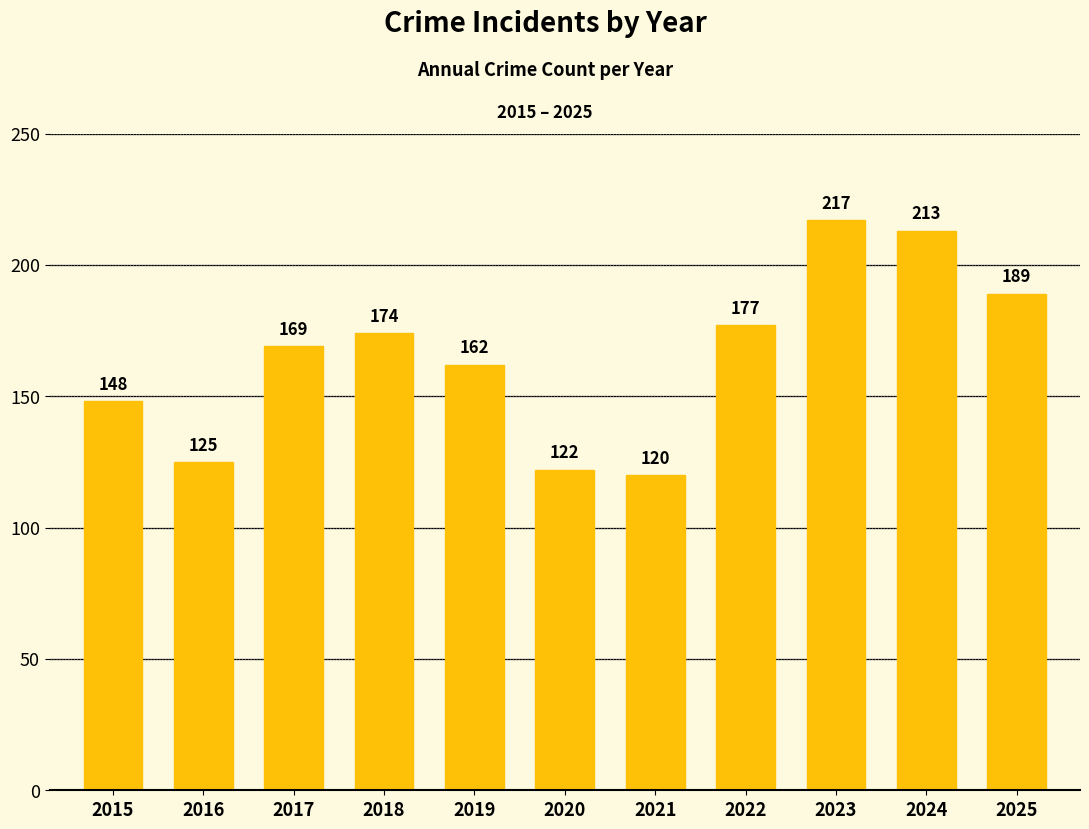

How many data points does each series have?

11